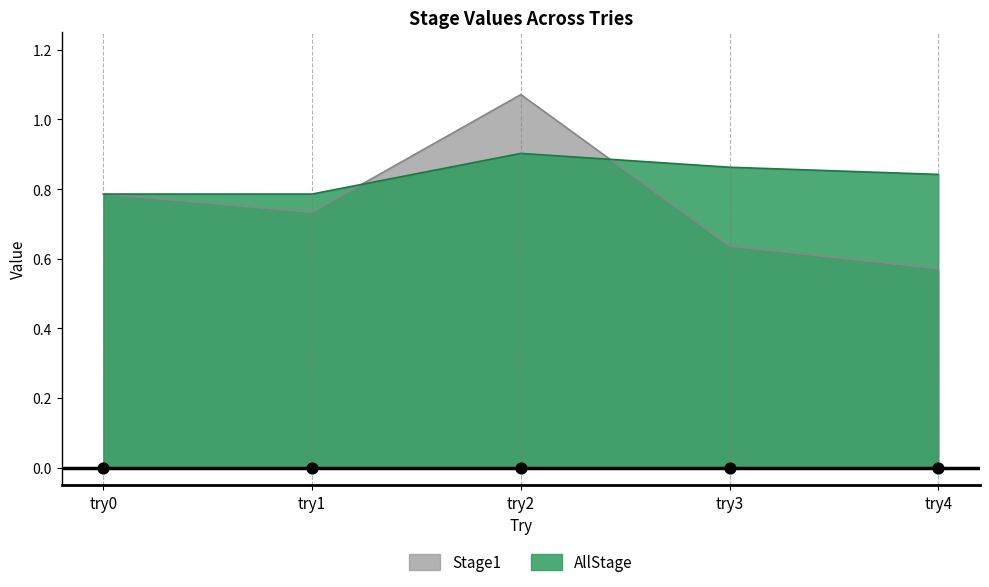

At how many categories does at least one series exceed 0?

5